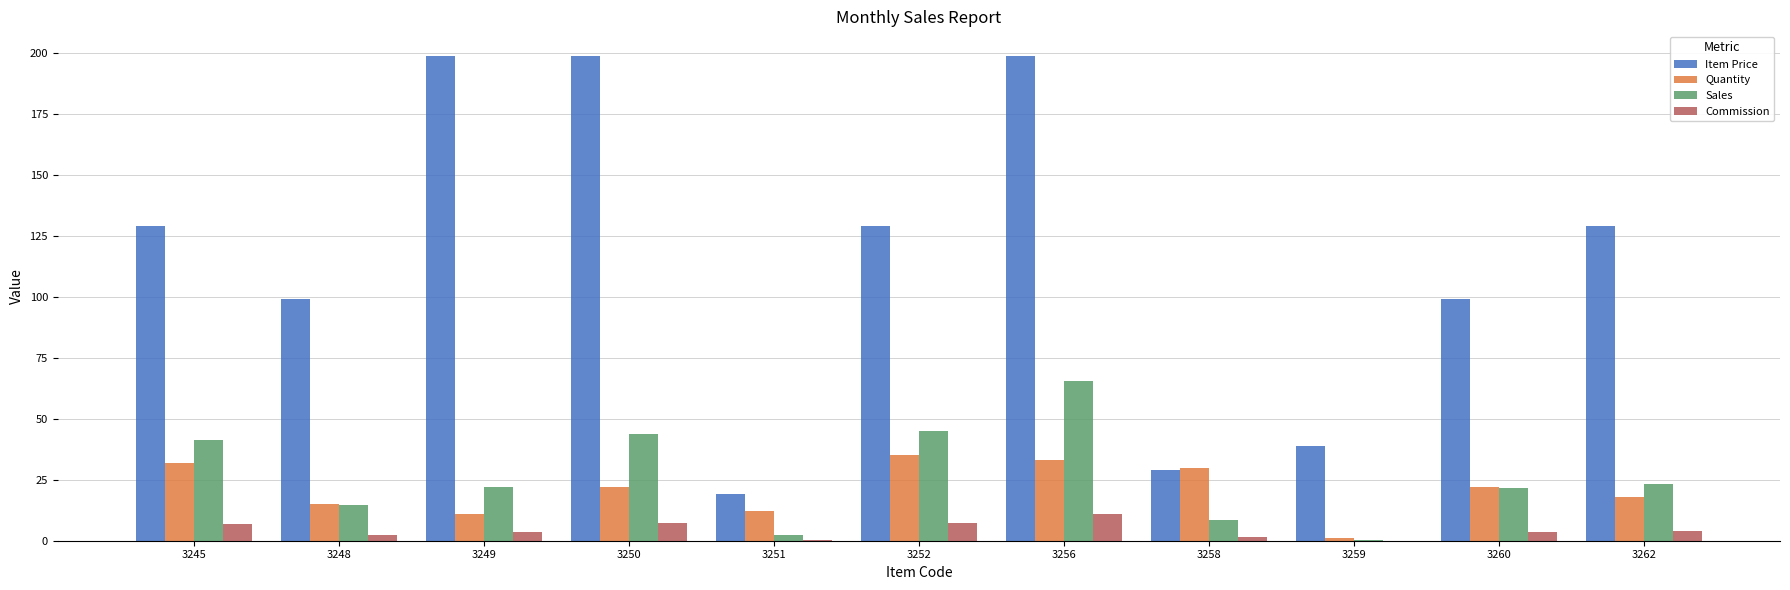

What is the maximum value for Sales?

65.7